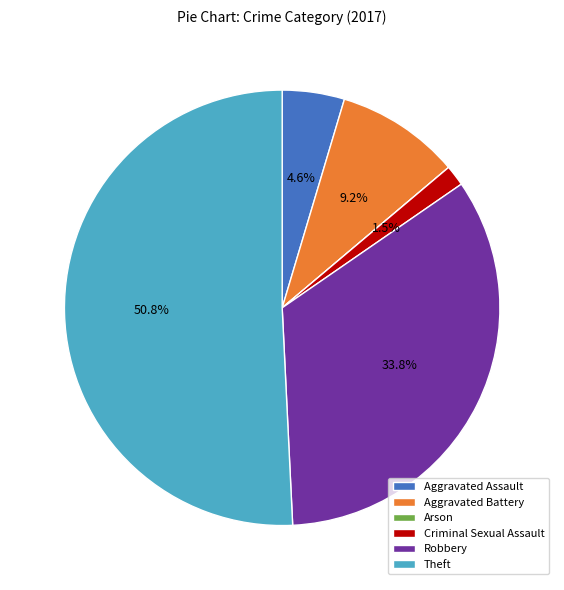

Which category accounts for the majority?

Theft